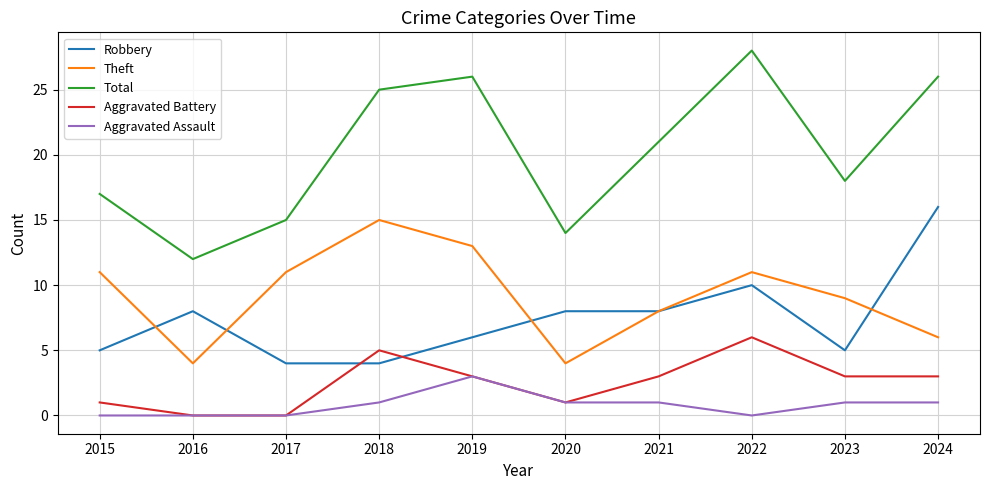

True or false: Total and Theft cross at least once.

False